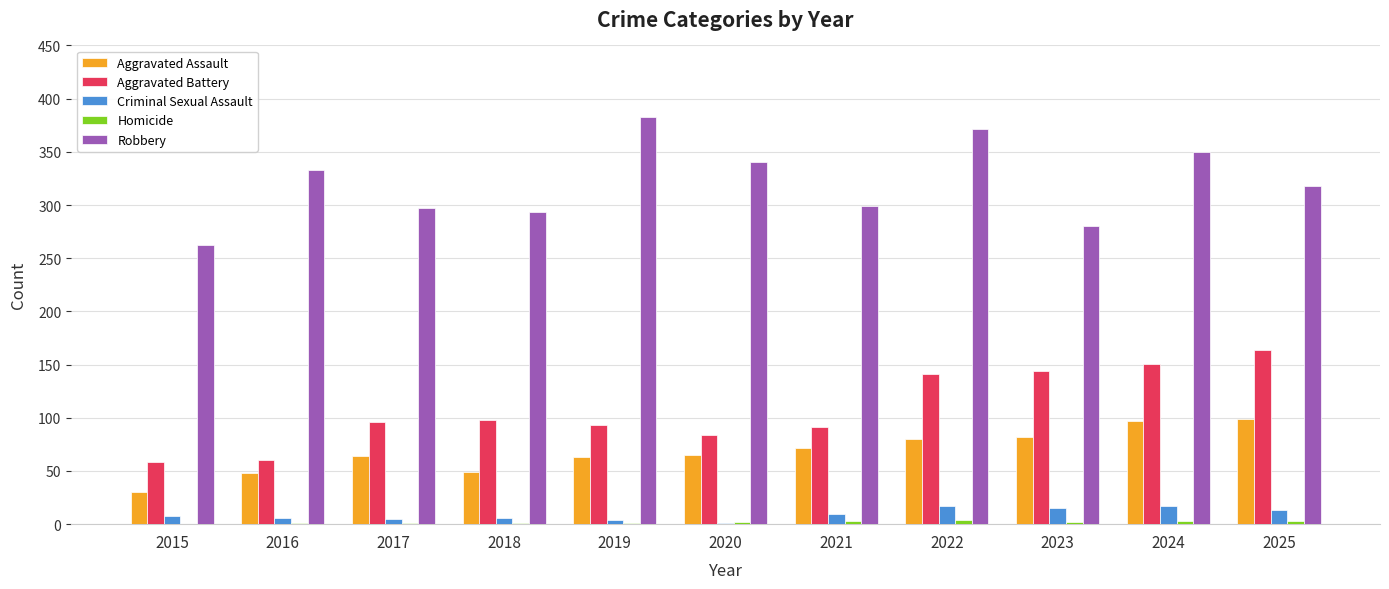

Is it true that Aggravated Assault equals 99 at 2025?

True